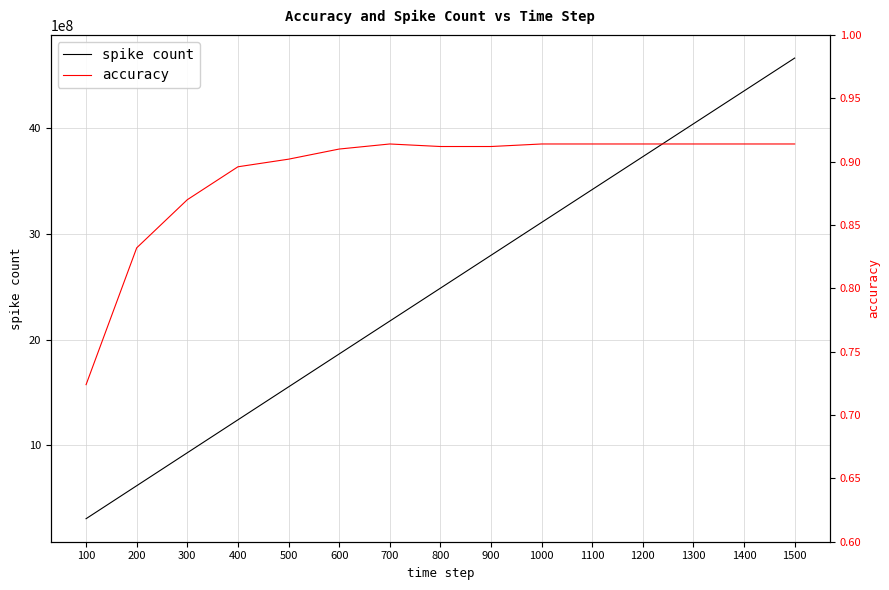

Where is accuracy nearest to the value 0?

100